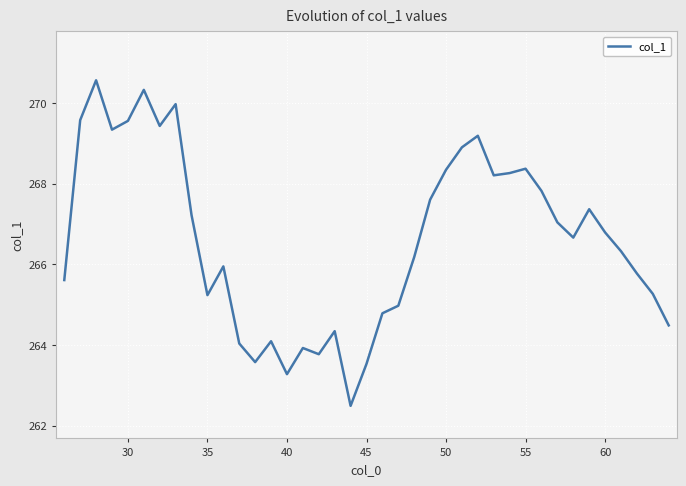

What is the difference between the maximum and minimum values?

8.1